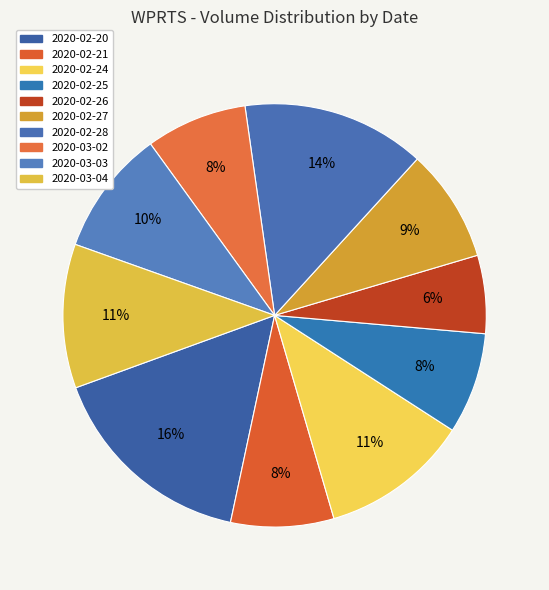

What is the total percentage of 2020-02-24 and 2020-02-26?

17.3%